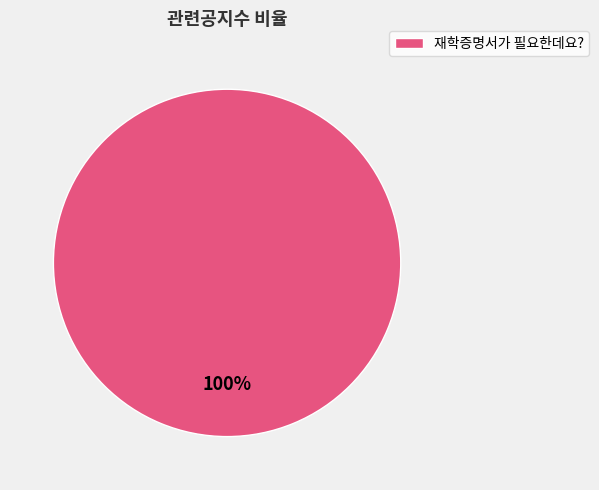

To the nearest percent, what portion does 재학증명서가 필요한데요? represent?

100%